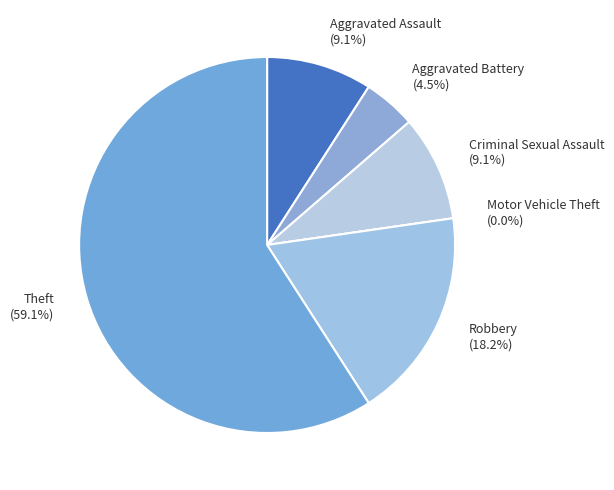

Does any single category account for the majority?

Yes